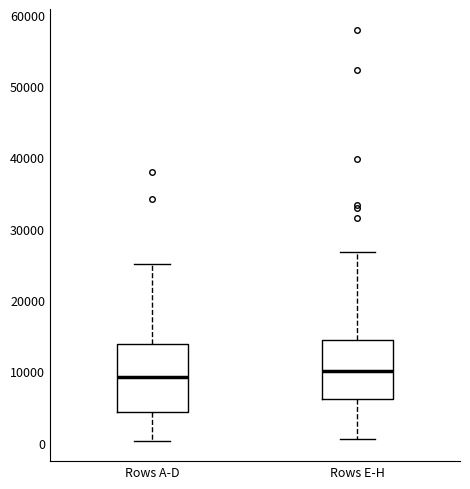

Which box is the tallest, from its lower edge to its upper edge?

Rows A-D